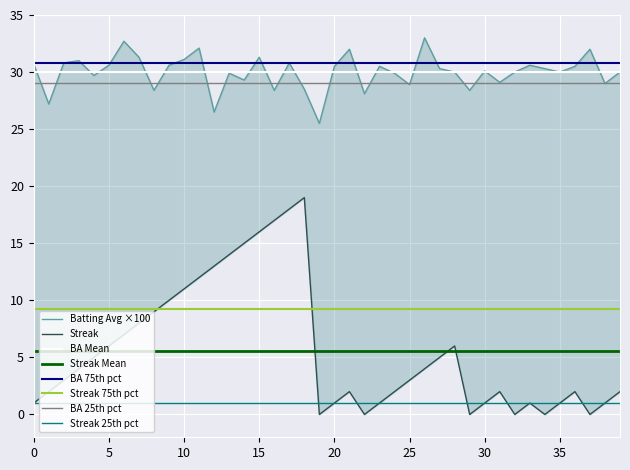

True or false: Streak and Batting Average1 intersect in this chart.

False